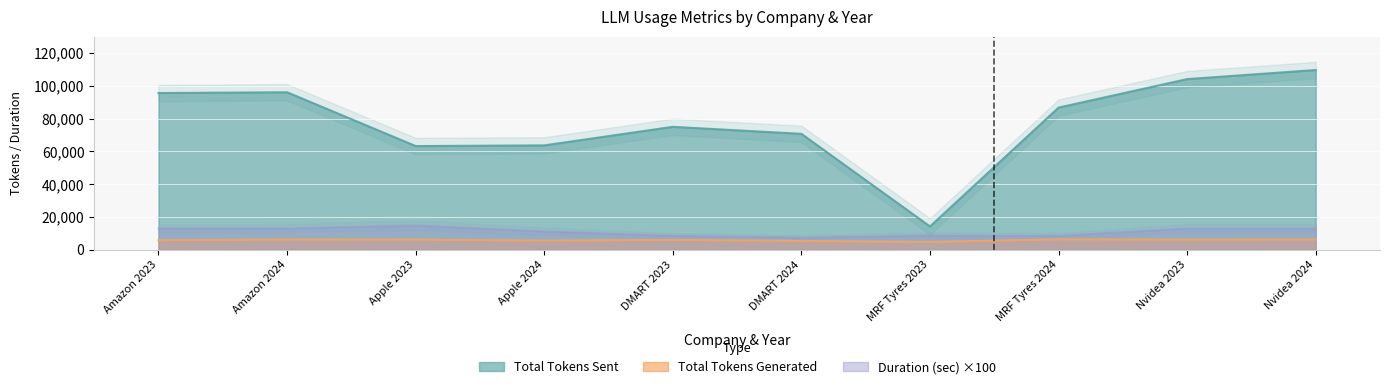

What is the maximum value for Total Tokens Generated?

6263.0